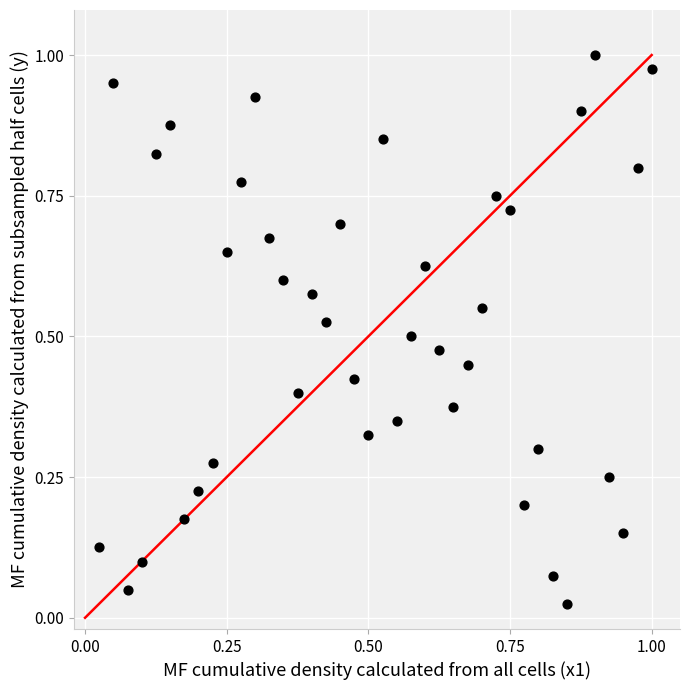

How many points are shown in the scatter plot?

40